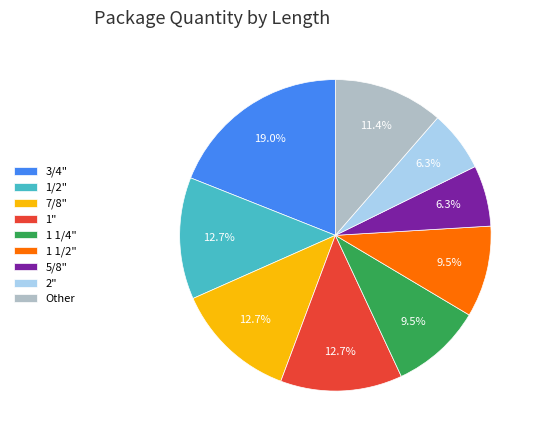

Which slice is the largest?

3/4"